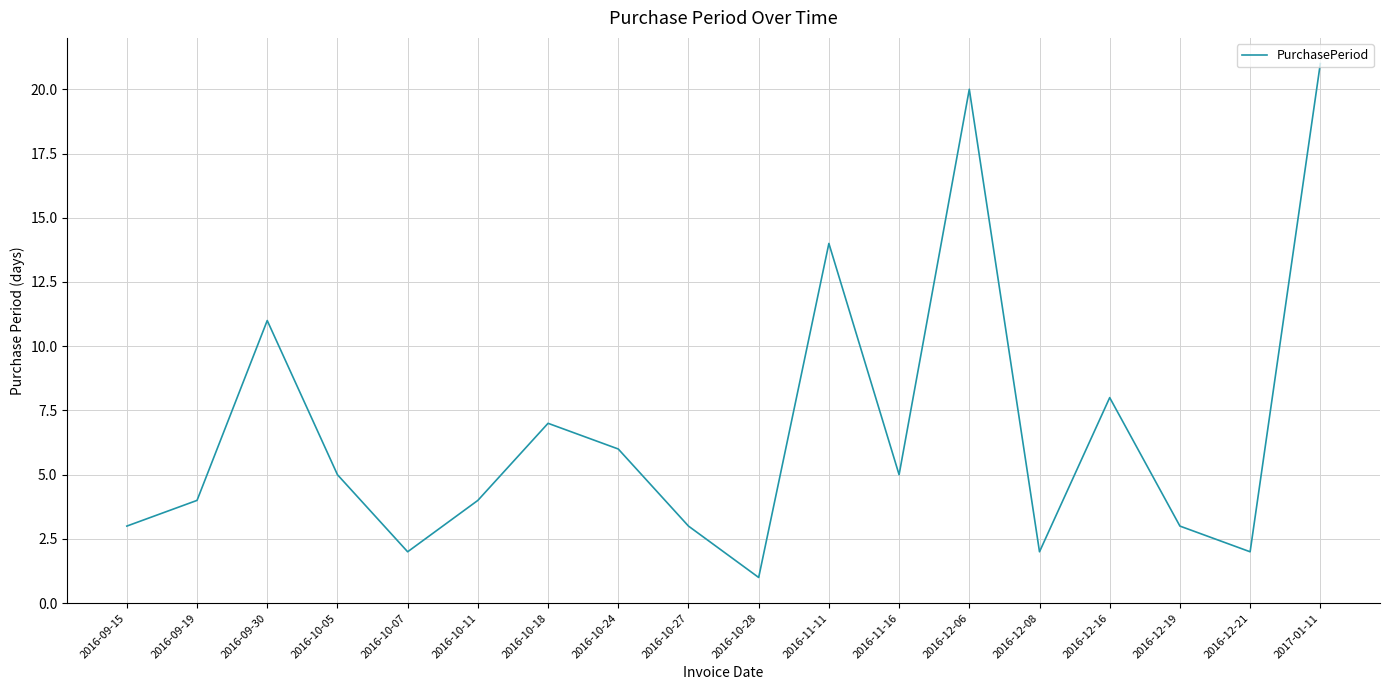

How many values are below 5?

9